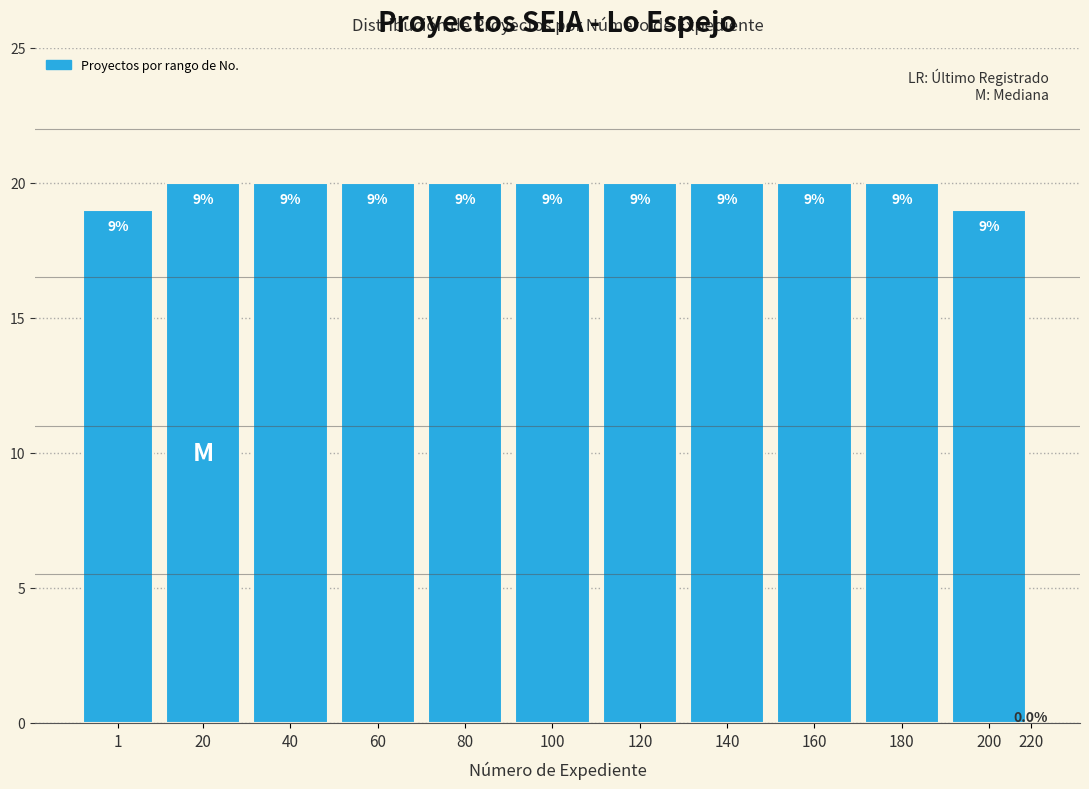

Are the bars horizontal?

No